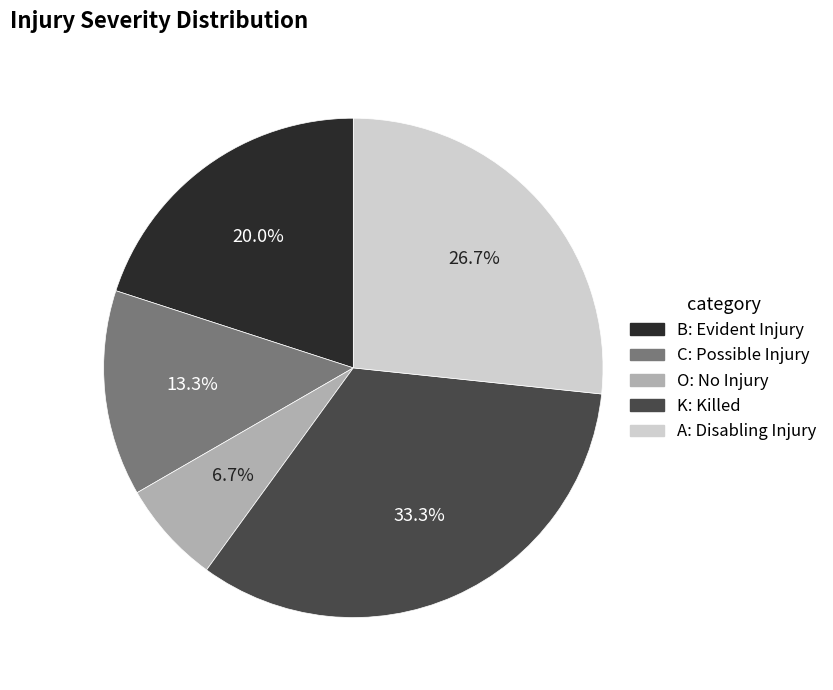

Between C: Possible Injury and B: Evident Injury, which is larger?

B: Evident Injury